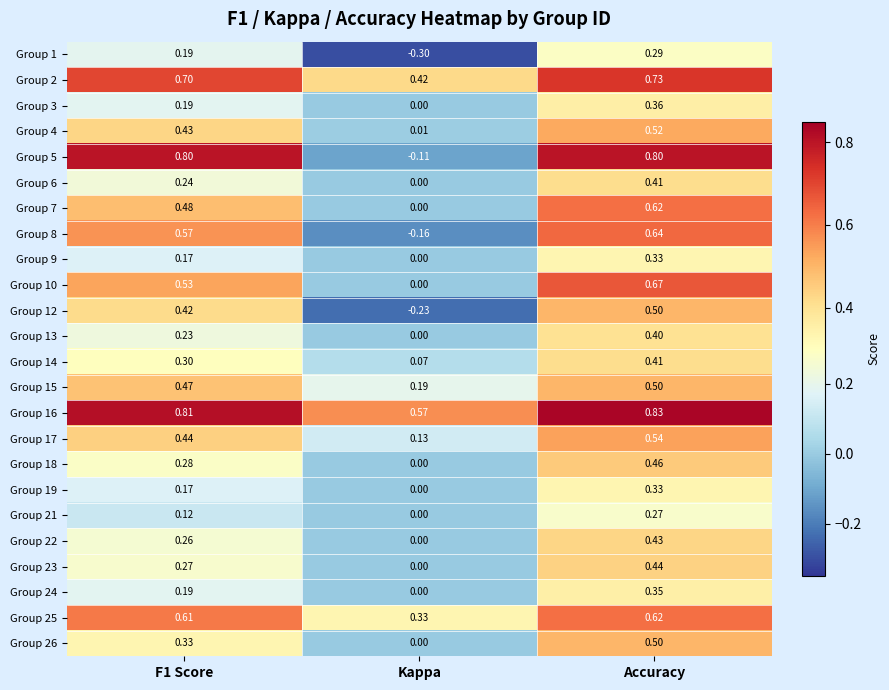

Where is Group 12 nearest to the value 0?

Kappa